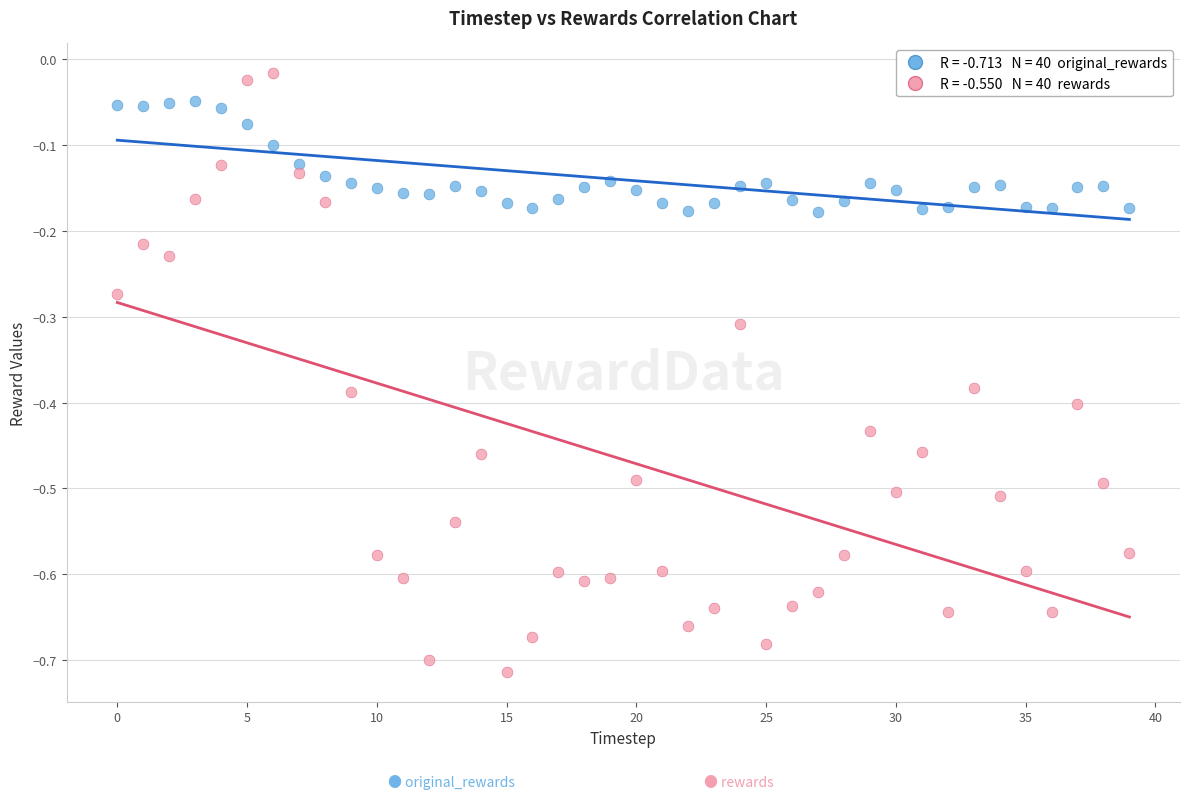

Across all data points, what is the range of Y values (max minus min)?

0.7